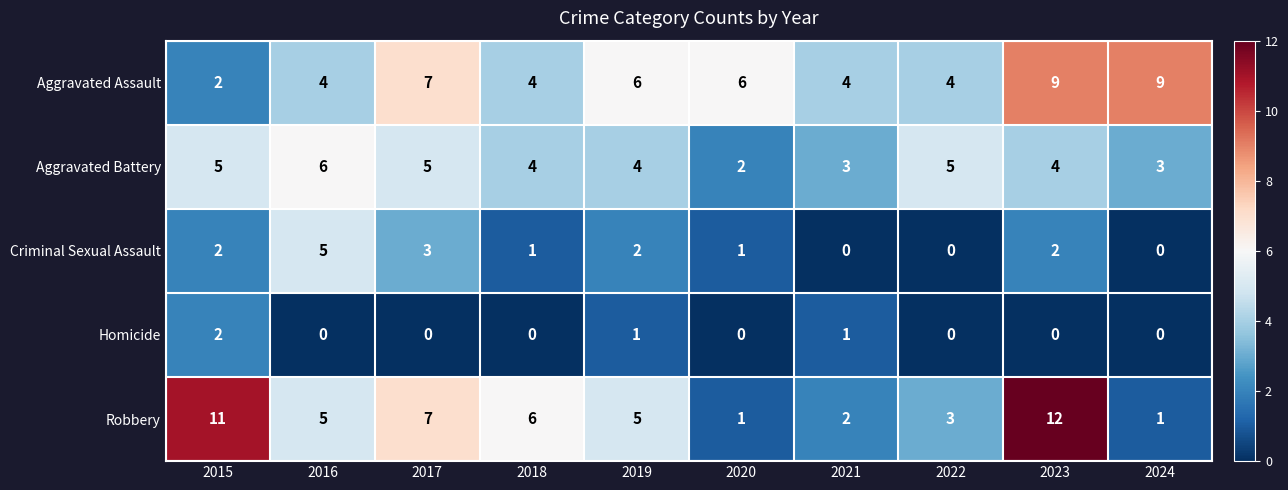

At which category does the chart reach its peak across all series?

2023